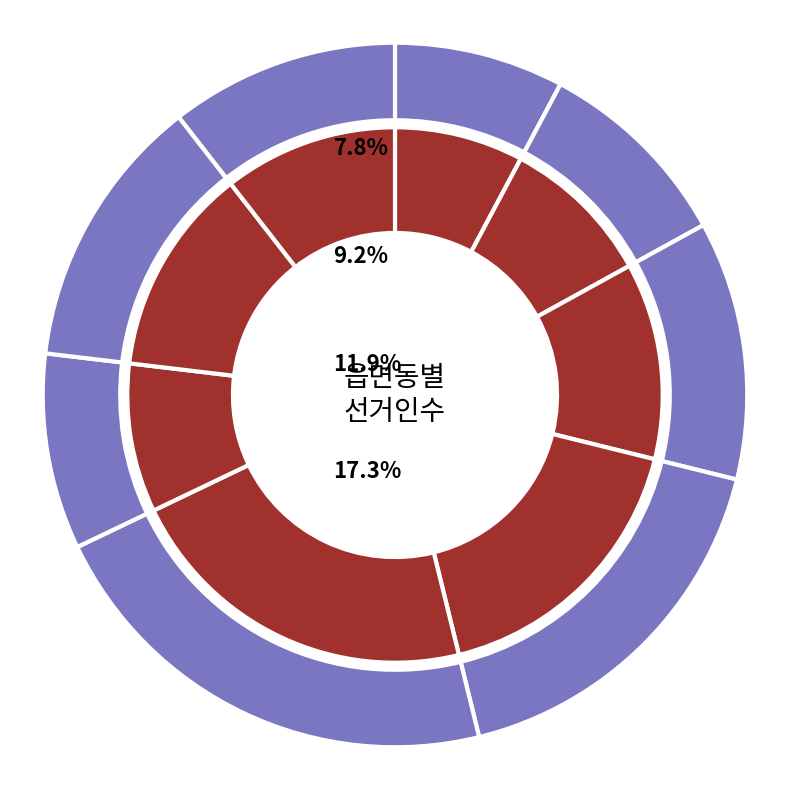

Rank the categories by value from lowest to highest.

이천1동, 대명2동, 이천2동, 대명8동, 봉덕1동, 대명5동, 봉덕2동, 봉덕3동